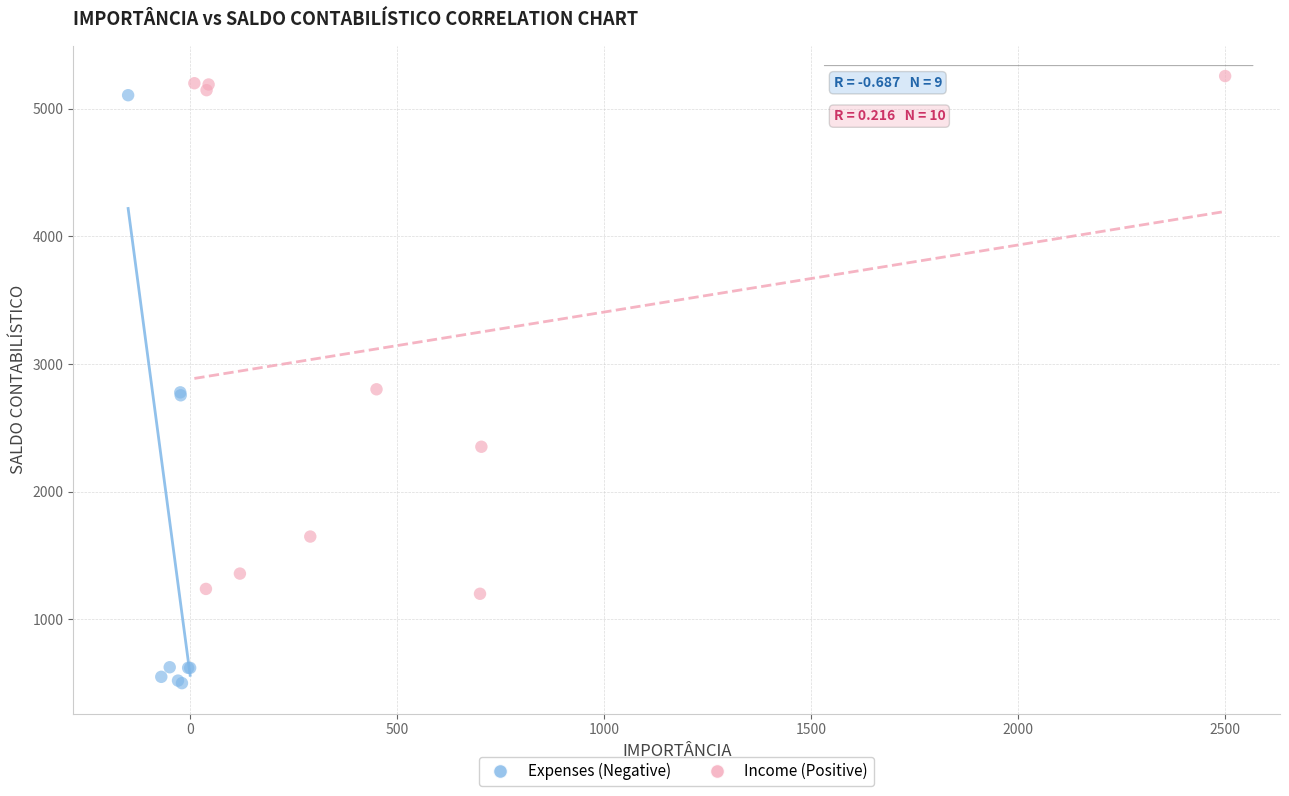

Which series reaches the minimum Y coordinate?

Expenses (Negative)